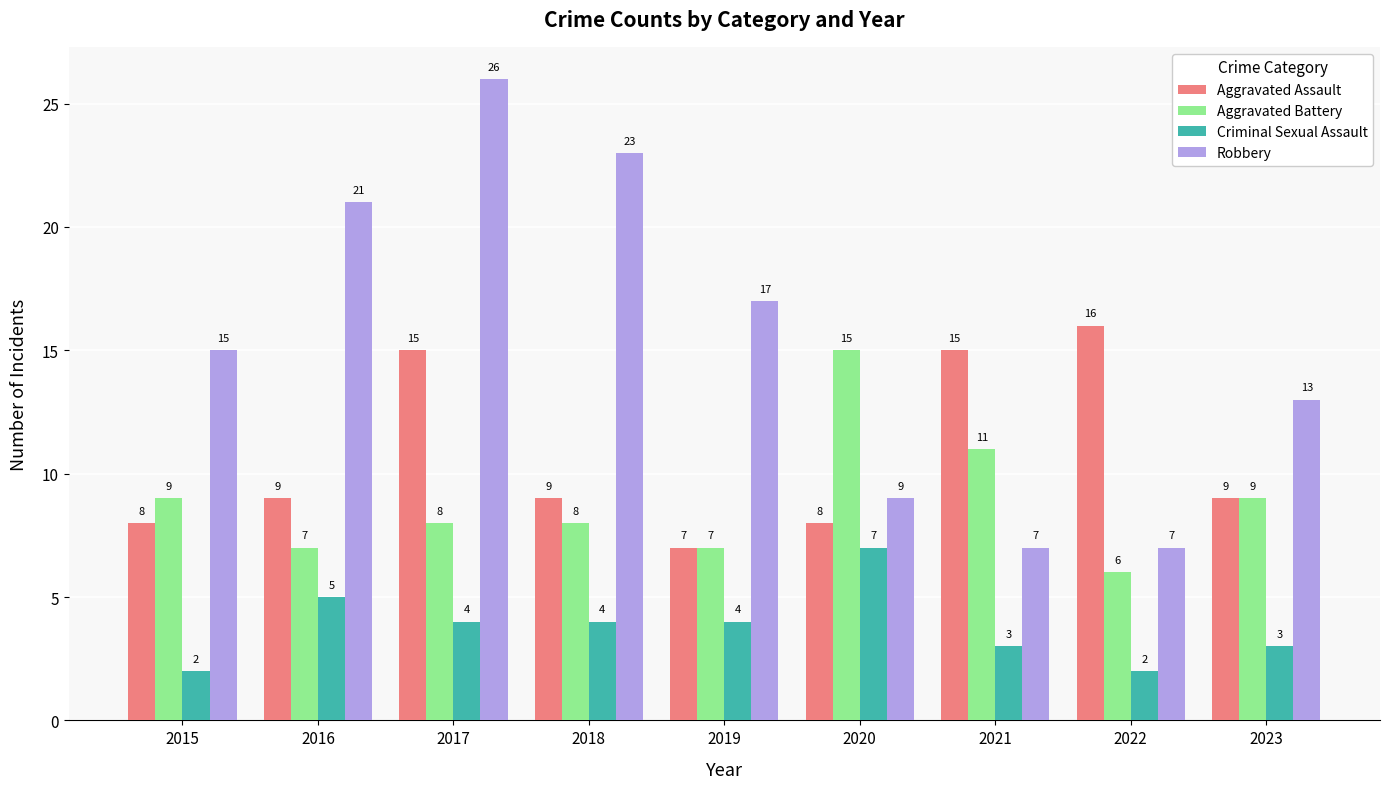

How many bars are there in each group?

4